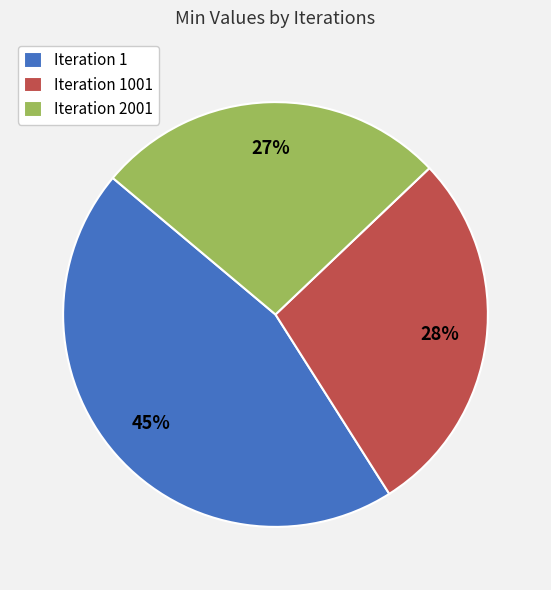

The Iteration 2001 slice represents 27% of the pie. True or false?

True